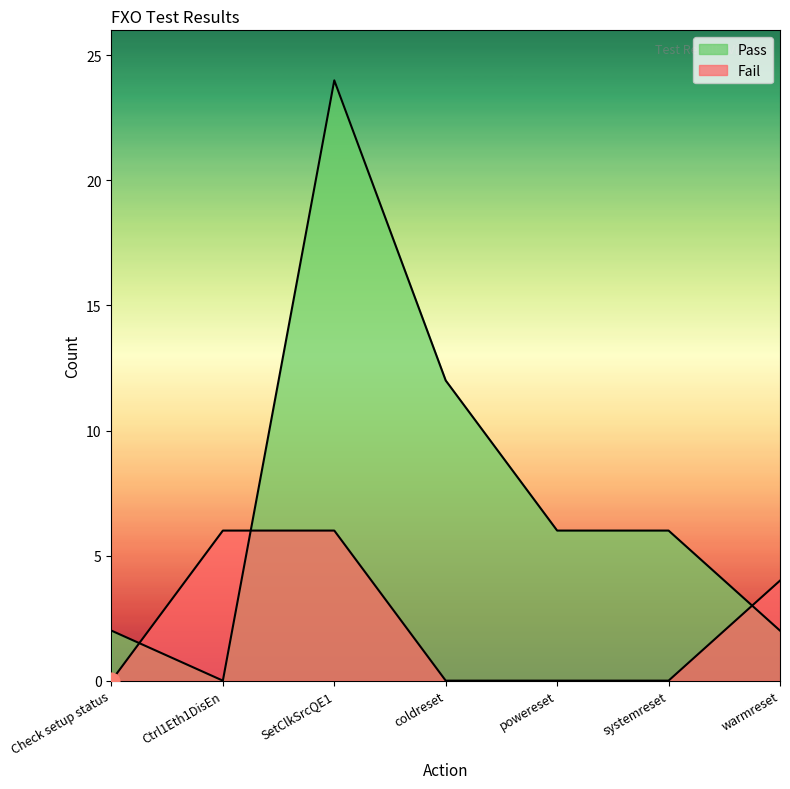

How many interior local valleys does the Pass series have?

1